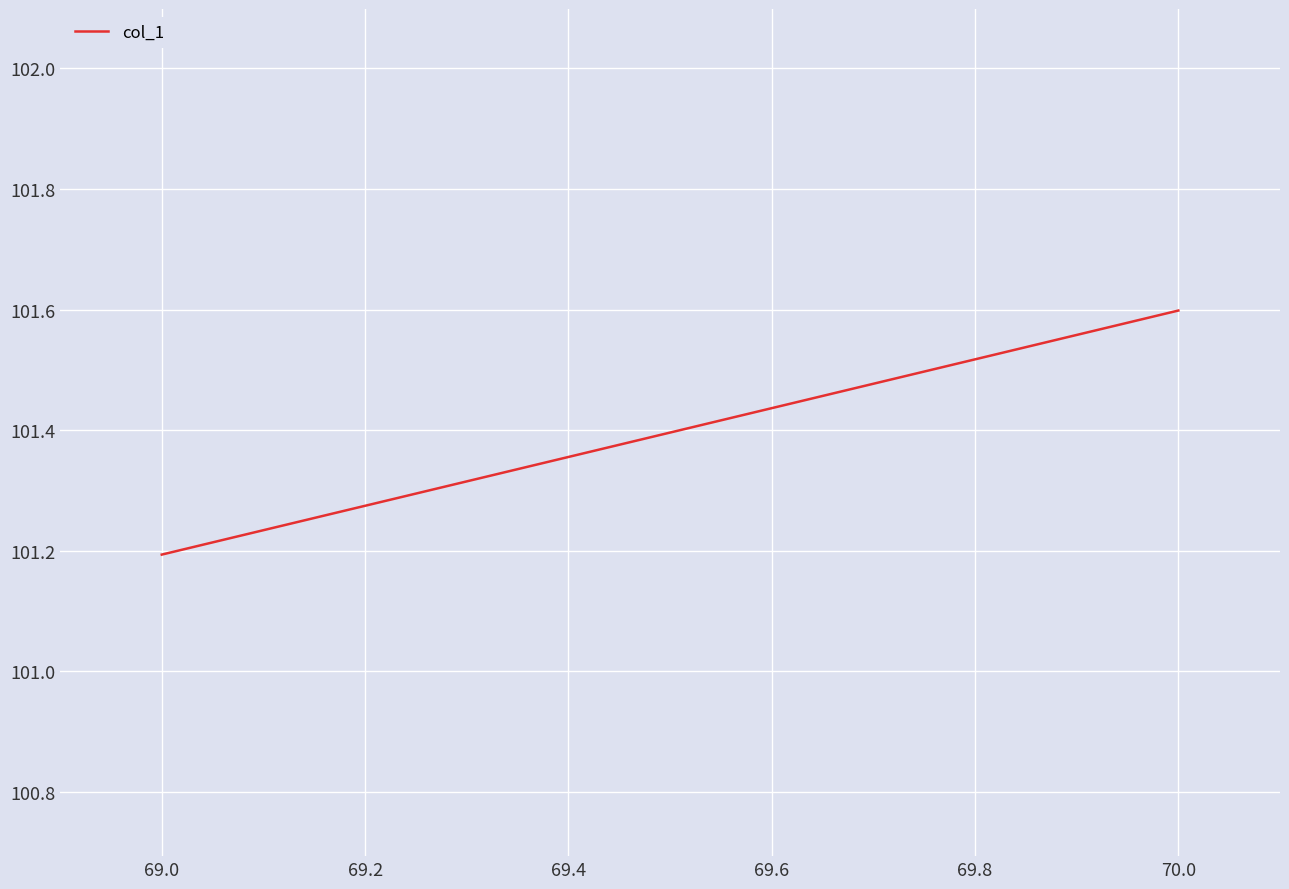

Reading right to left, extract all data points from this chart.

101.6	101.2